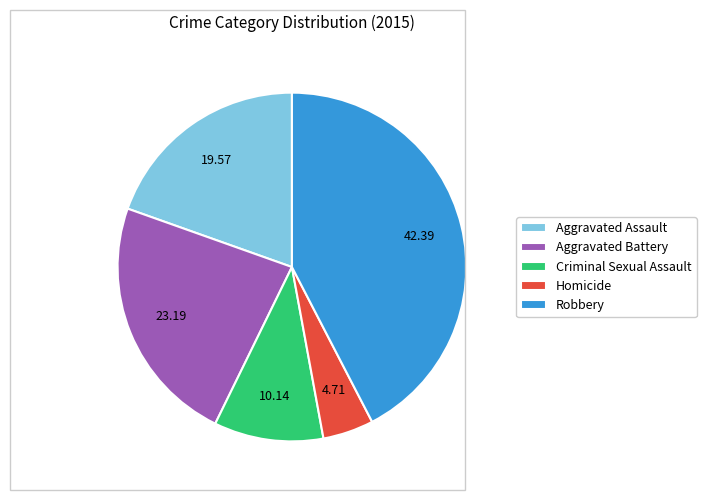

Does Robbery account for over 50% of the chart?

No